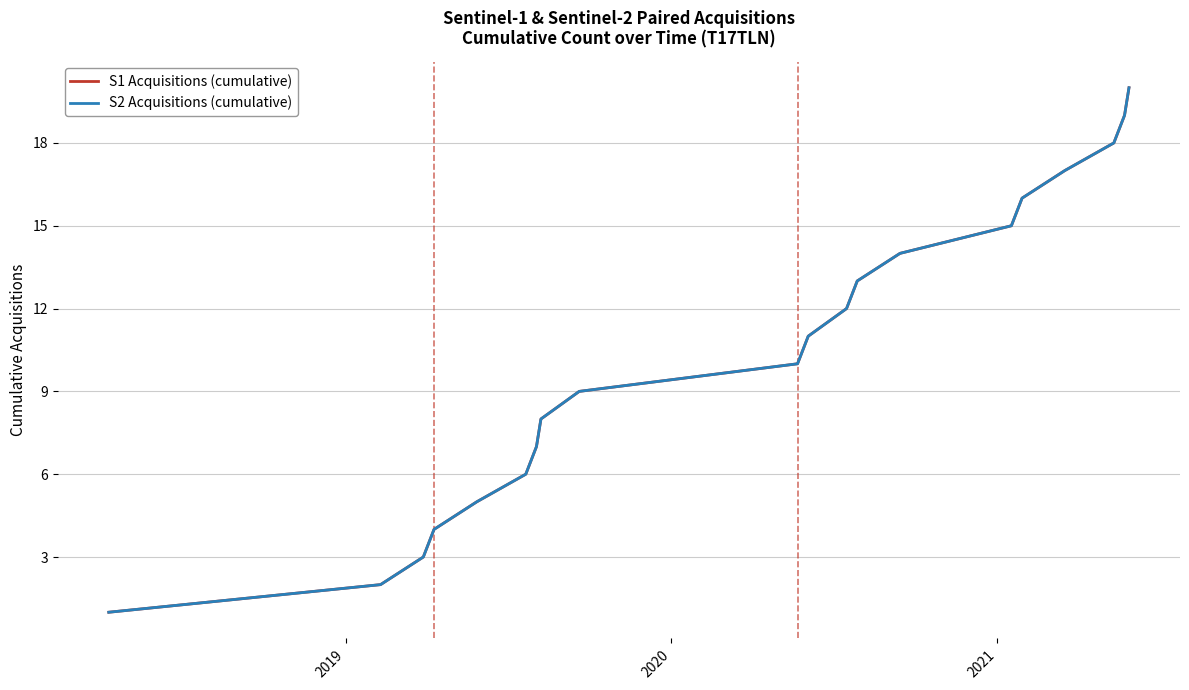

How many data points in S1 Acquisitions (cumulative) are less than 11?

10